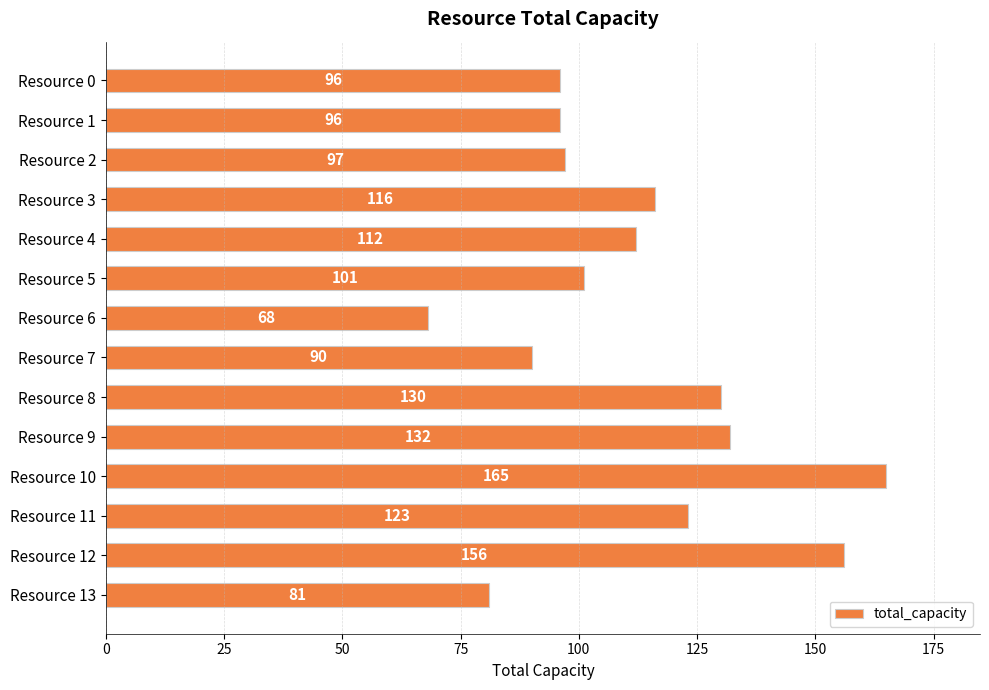

What value does the data have at Resource 11, to the nearest 5?

125